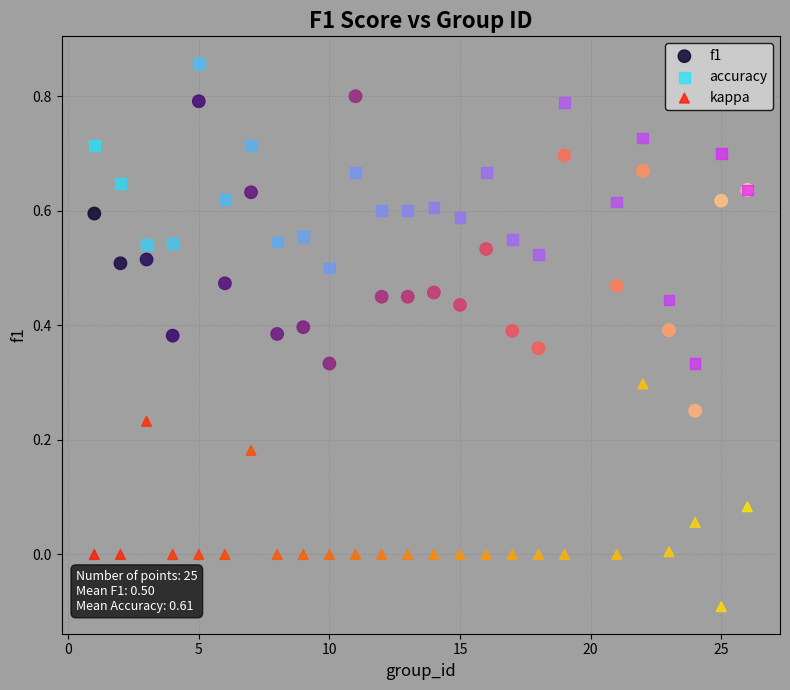

Which series reaches the minimum Y coordinate?

kappa